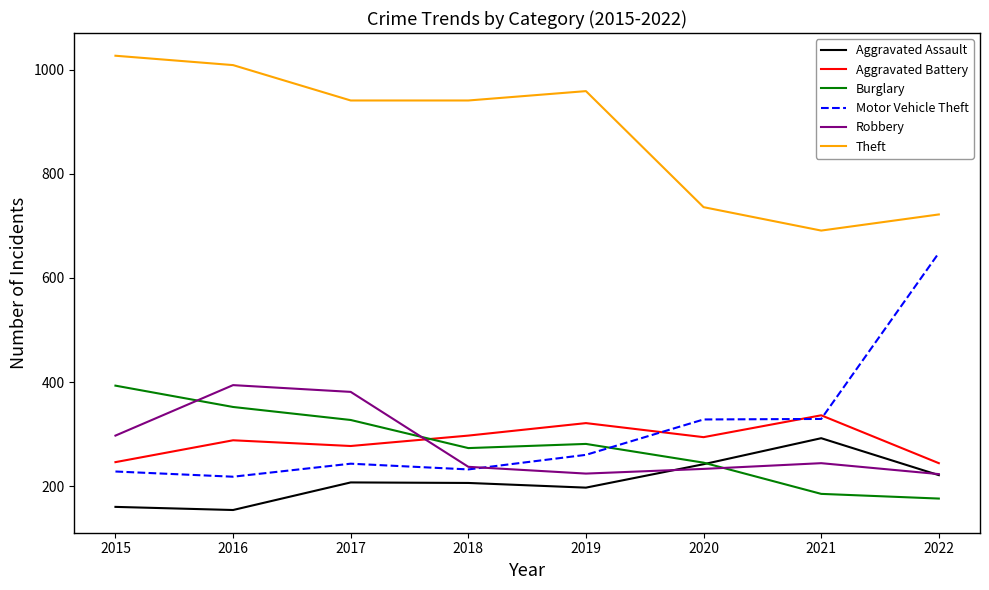

What are all the series names shown in the legend?

Aggravated Assault, Aggravated Battery, Burglary, Motor Vehicle Theft, Robbery, Theft